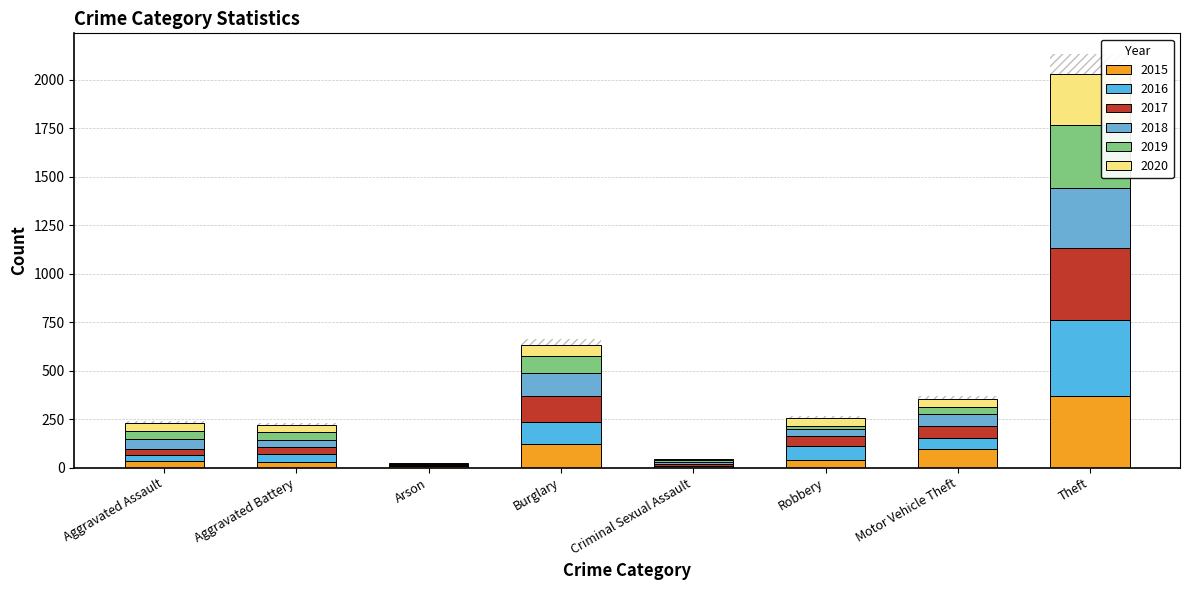

Reading left to right, transcribe all the data shown in this chart.

2015: 32	31	9	123	9	41	96	369
2016: 32	41	1	113	2	69	59	394
2017: 32	32	5	133	7	55	59	372
2018: 50	37	2	117	9	33	63	305
2019: 43	44	1	92	11	17	35	325
2020: 39	35	6	56	6	40	40	267